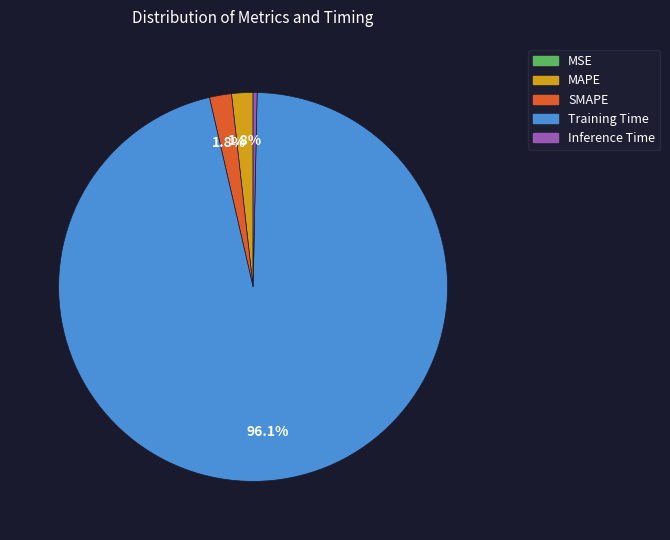

Does Training Time represent more than half of the total?

Yes